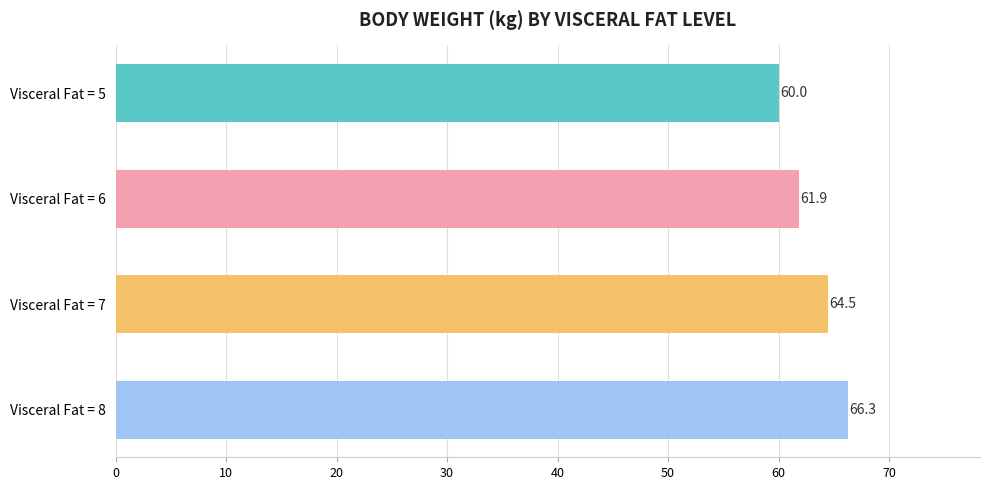

What is the approximate value at Visceral Fat = 8?

66.3